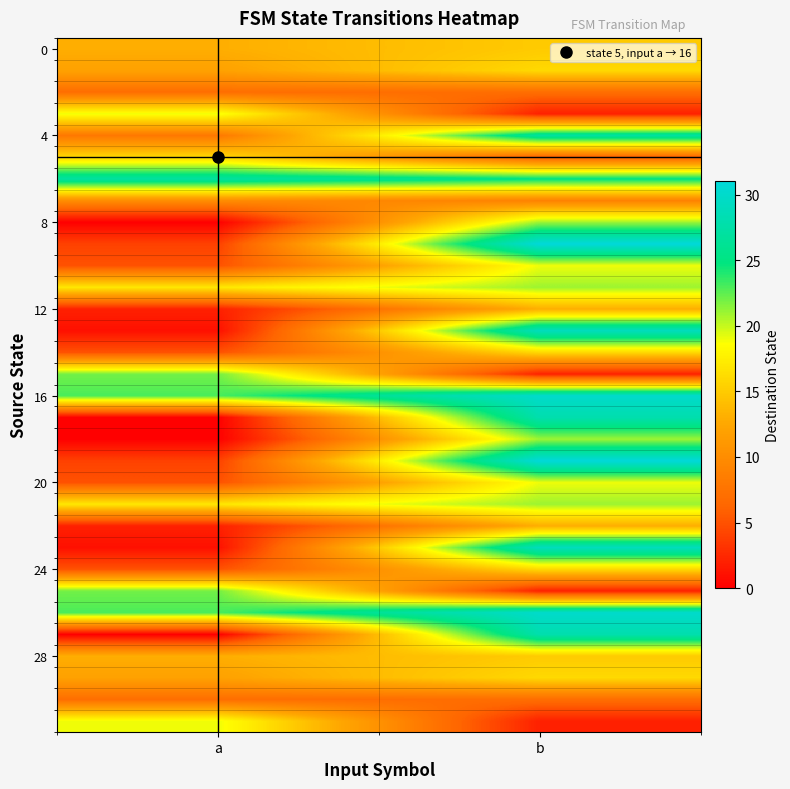

What is the greatest value displayed?

31